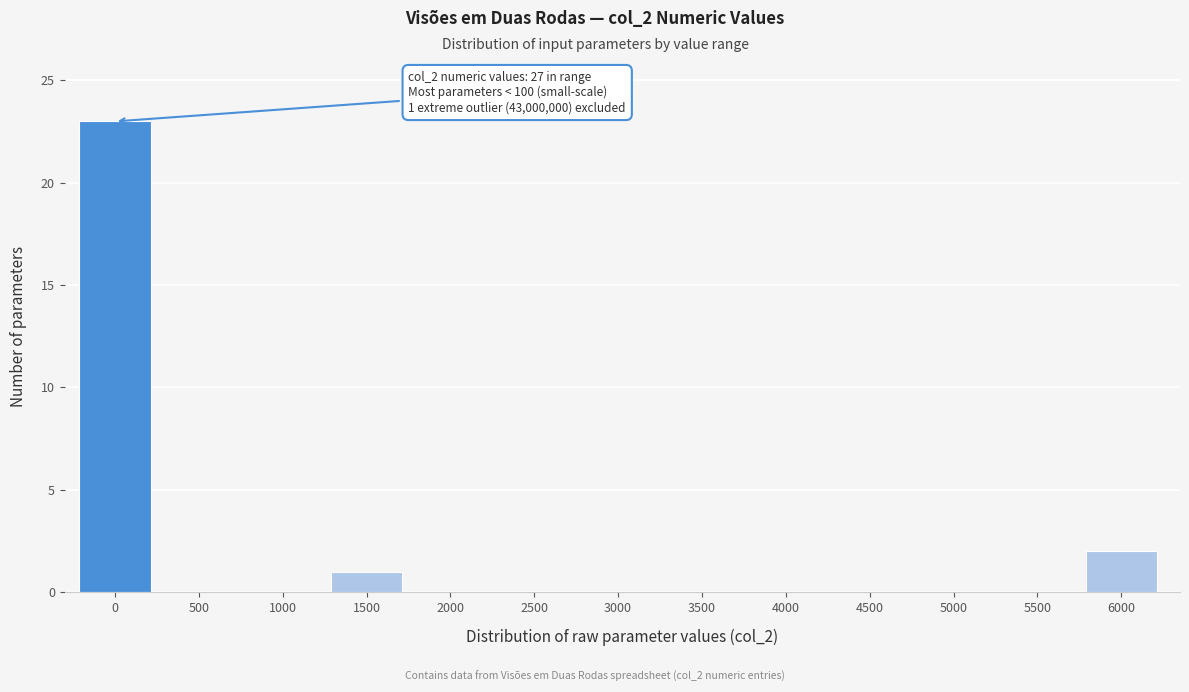

Reading left to right, list all the values displayed in this chart.

0=23	500=0	1000=0	1500=1	2000=0	2500=0	3000=0	3500=0	4000=0	4500=0	5000=0	5500=0	6000=2